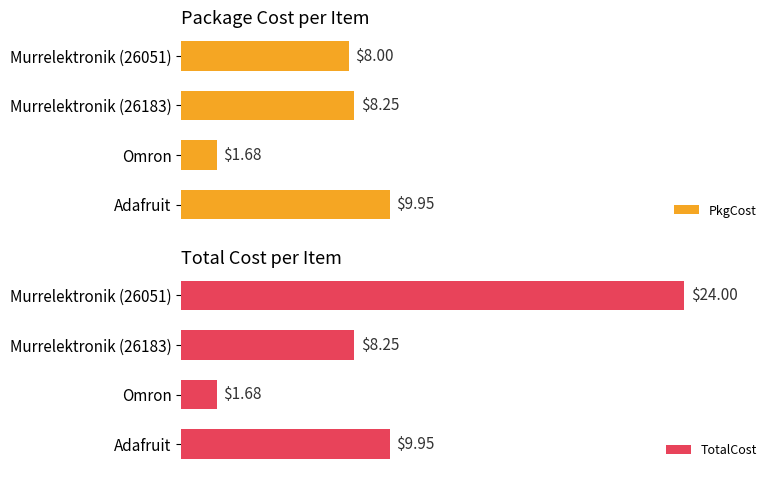

Rank the categories by PkgCost value from highest to lowest.

Adafruit, Murrelektronik (26183), Murrelektronik (26051), Omron